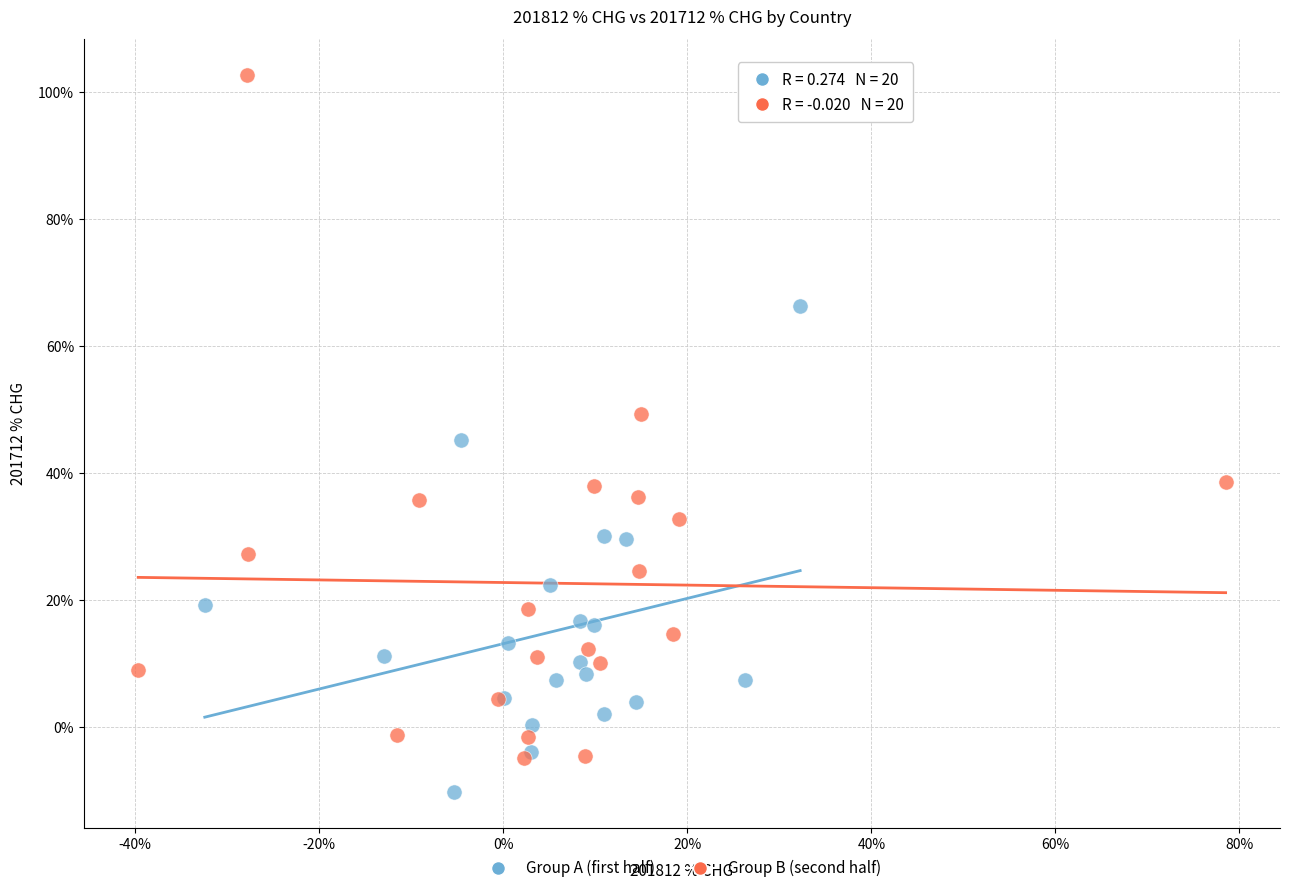

Which series reaches the minimum Y coordinate?

Group A (first half)